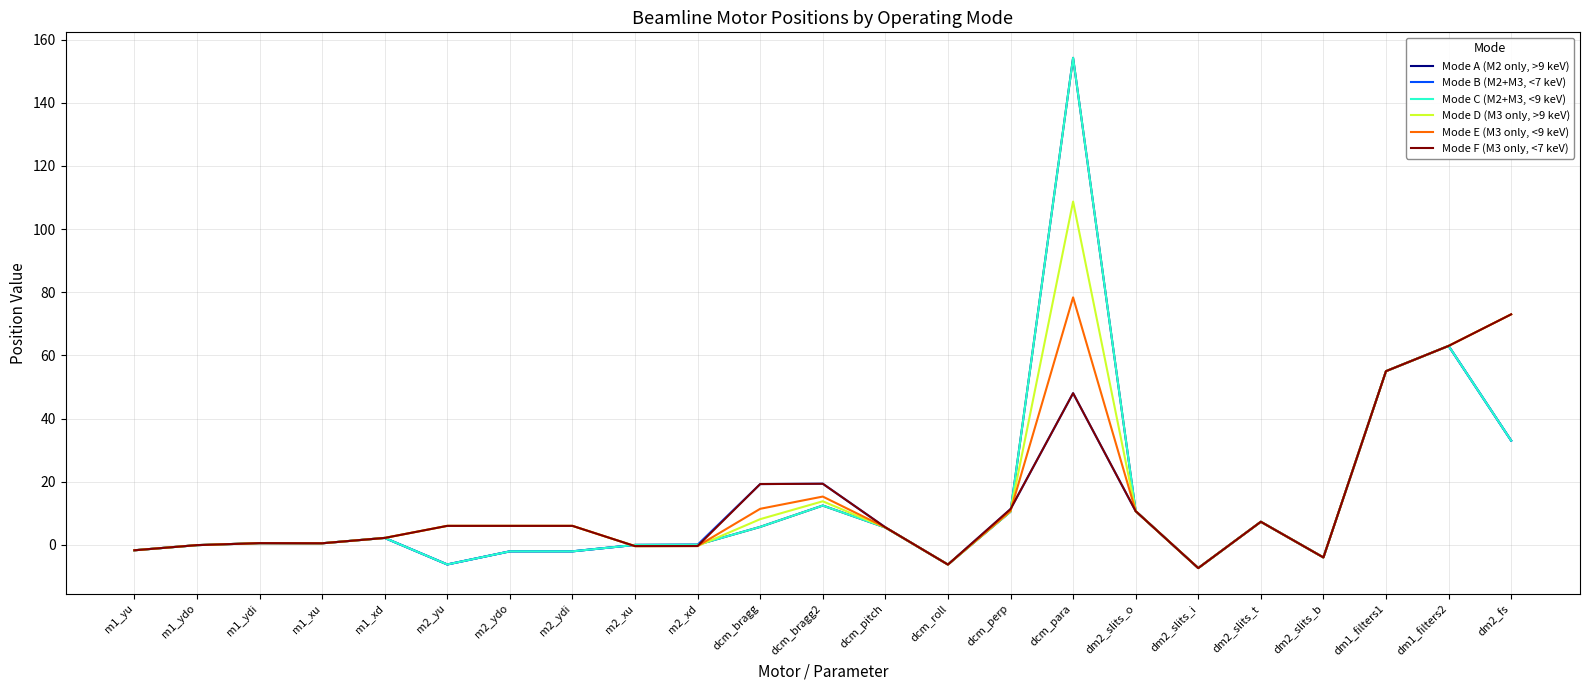

The value of Mode F (M3 only, <7 keV) at dm2_slits_b is -4.0. True or false?

True